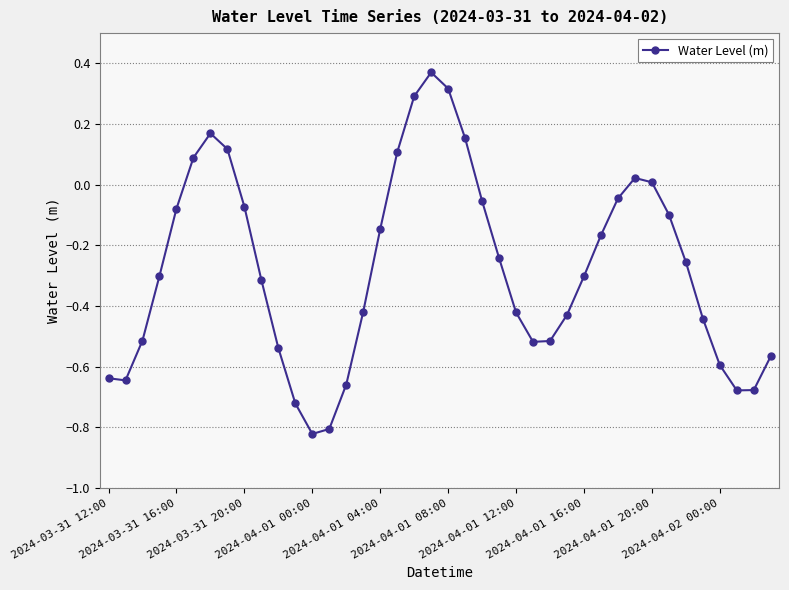

How many points are higher than both their immediate neighbors (excluding endpoints)?

3